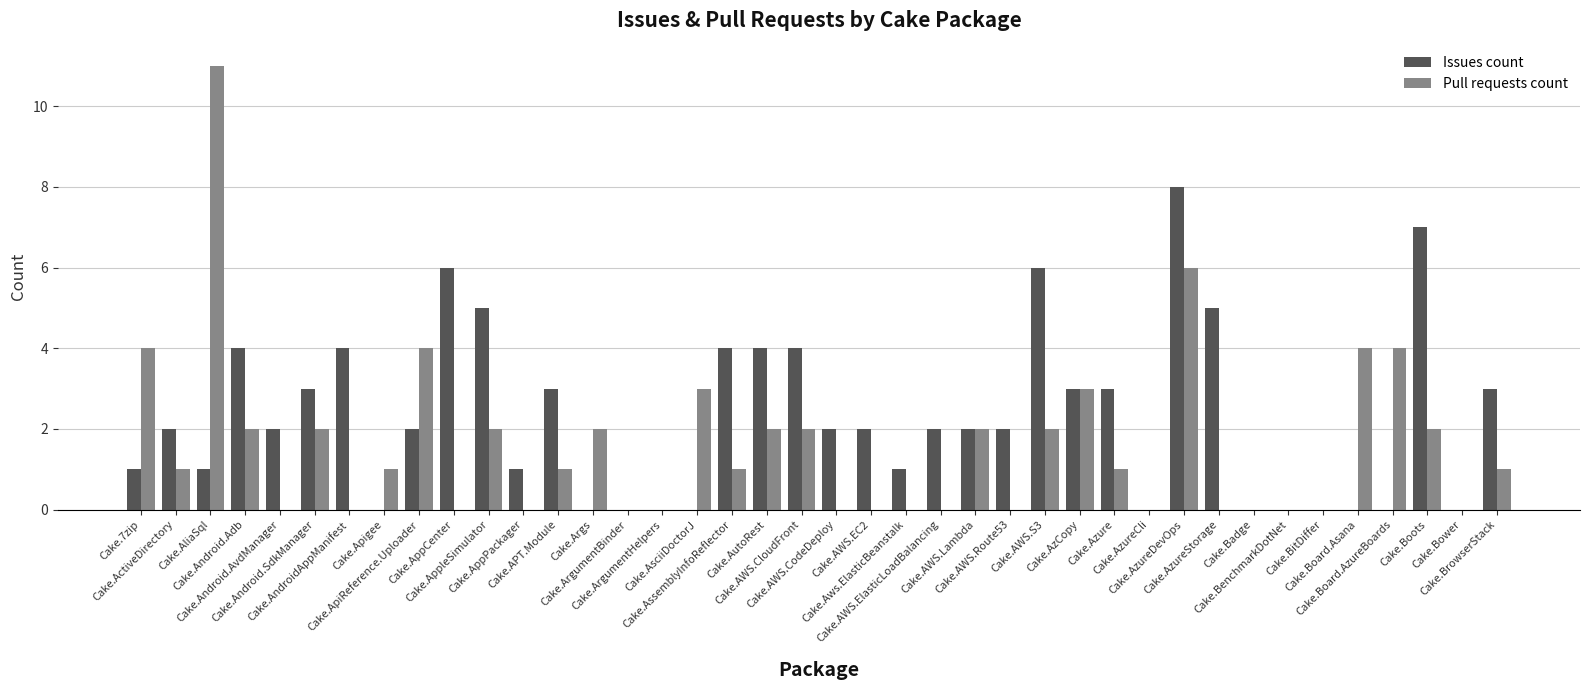

Which series has the largest total across all categories?

Issues count